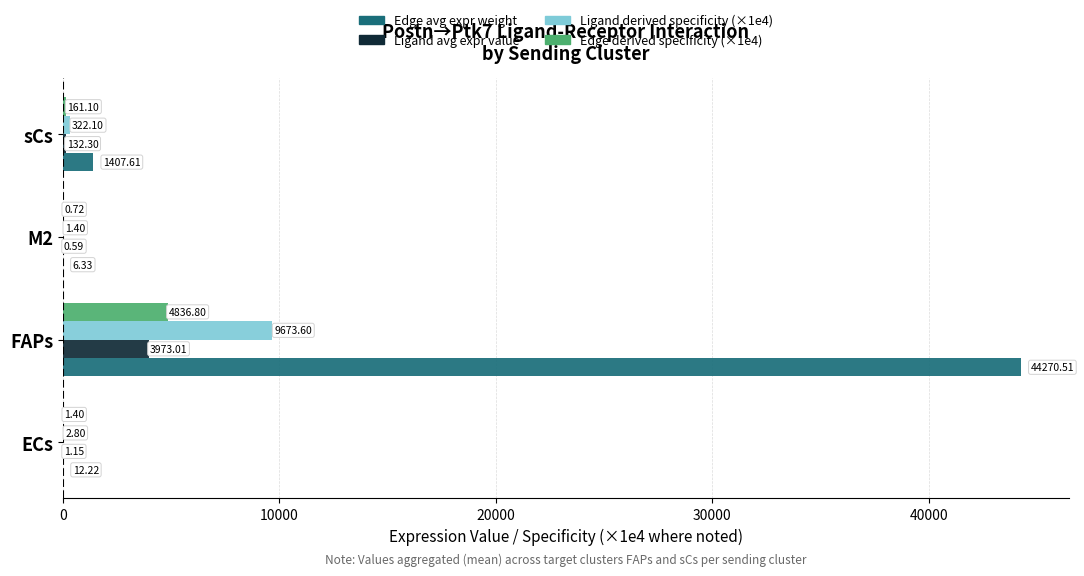

Which series has the widest spread of values?

Edge avg expr weight